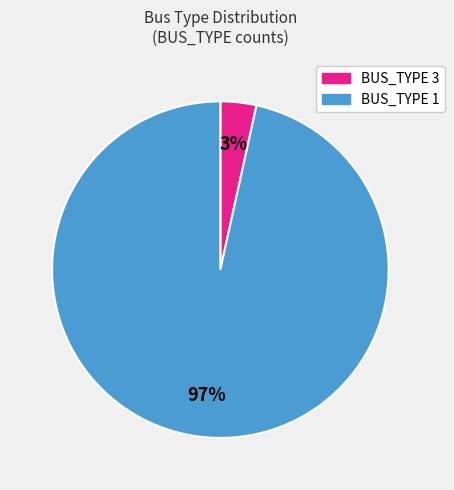

How many segments does this pie chart have?

2